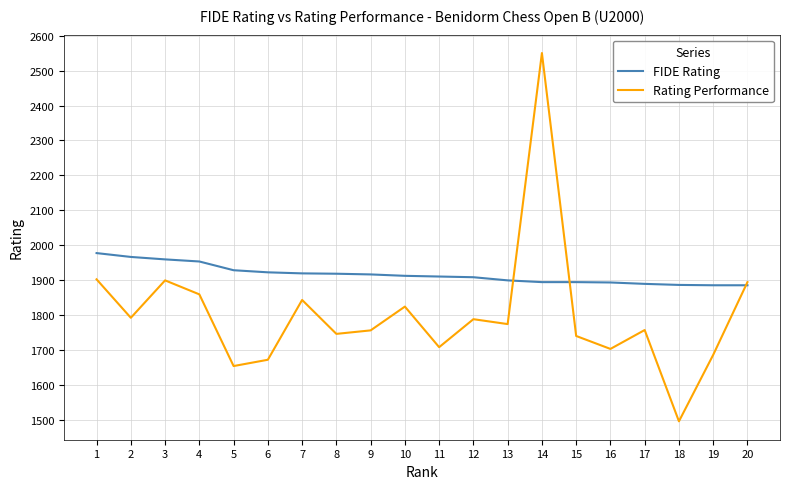

What is the maximum value for FIDE Rating?

1978